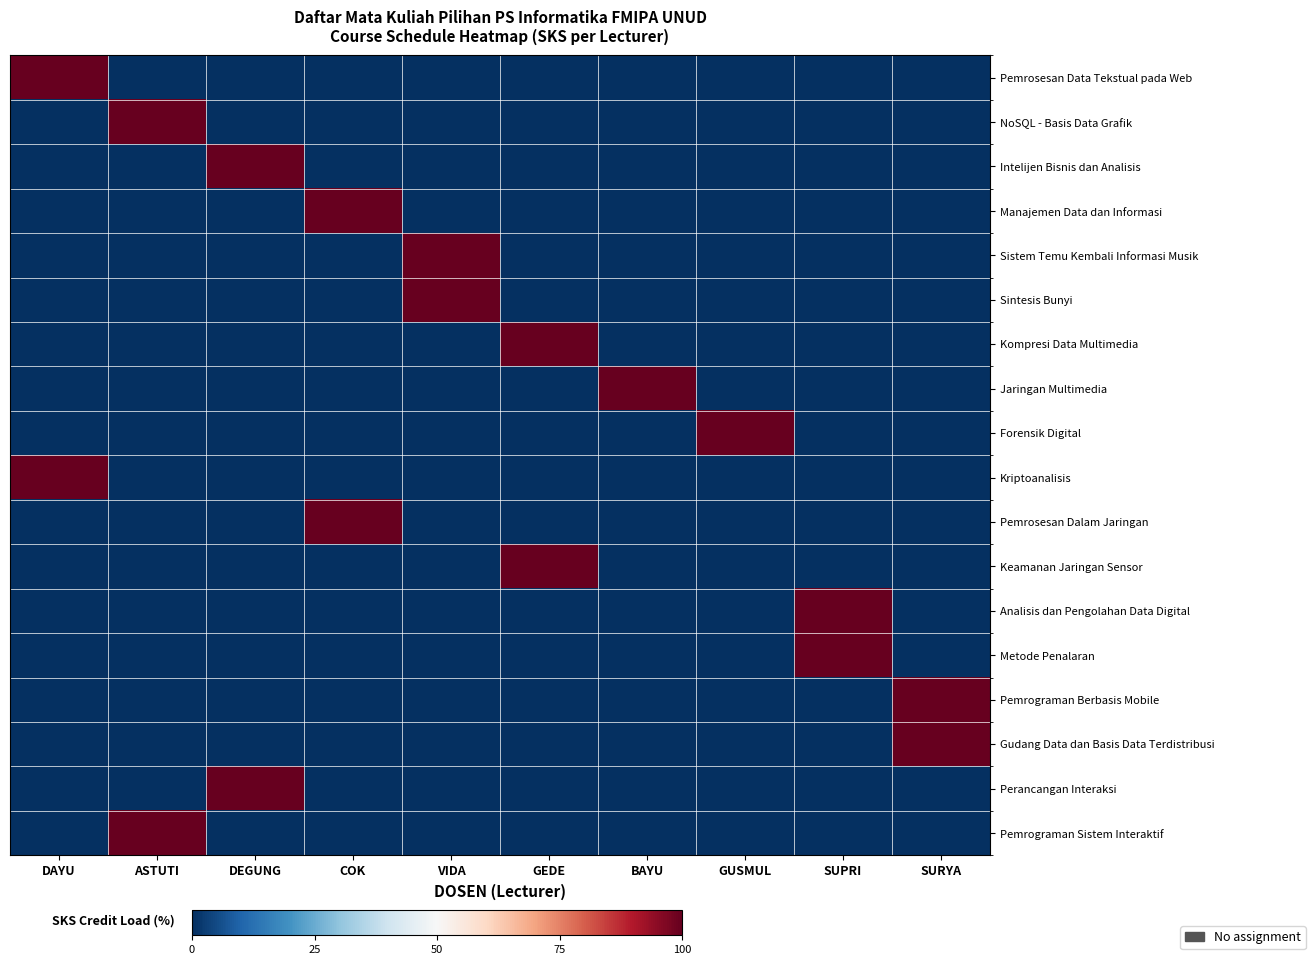

At how many categories does at least one series exceed 85?

10